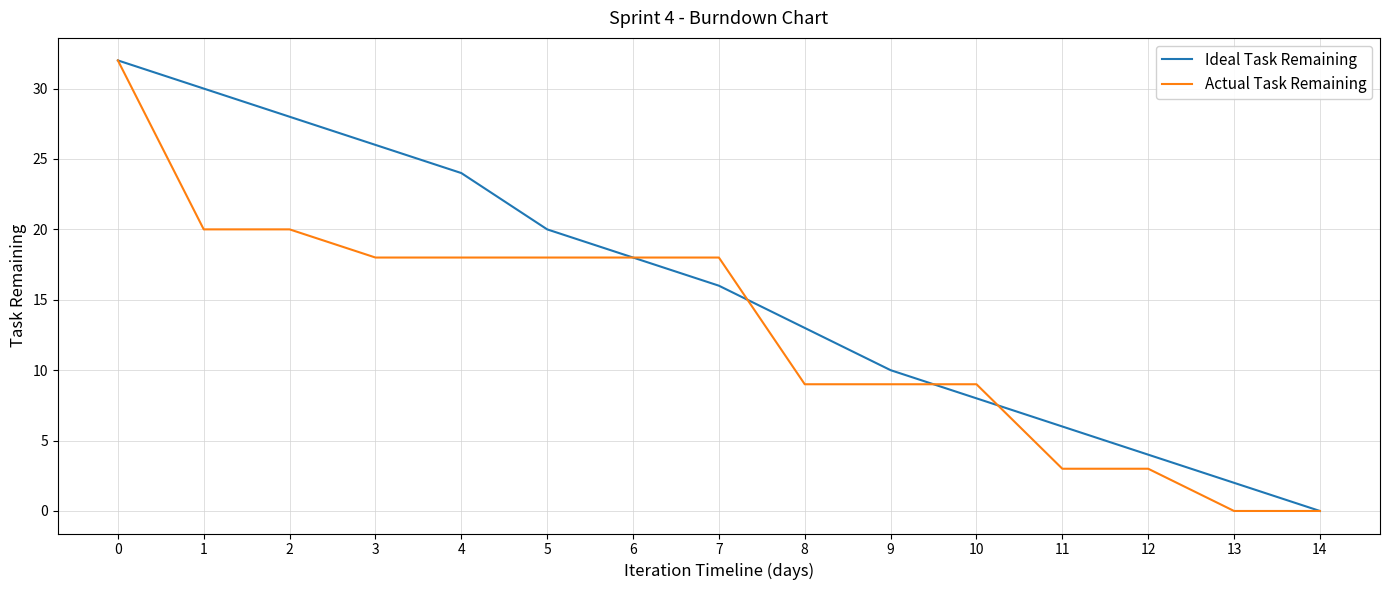

At which label is Ideal Task Remaining closest to 16?

7